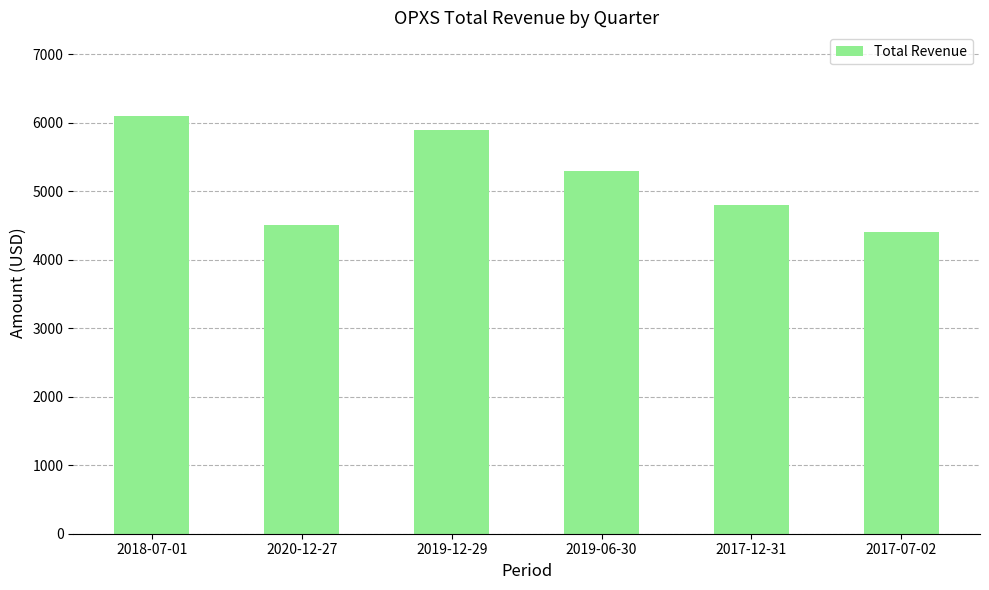

How many categories are shown in the chart?

6